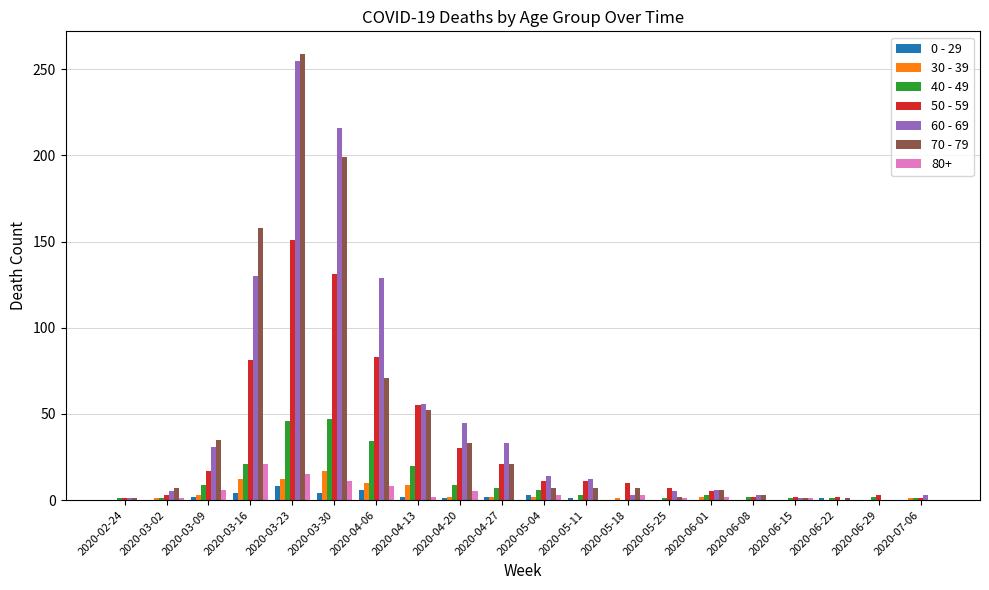

True or false: 30 - 39 has a value of 12 at 2020-03-16.

True